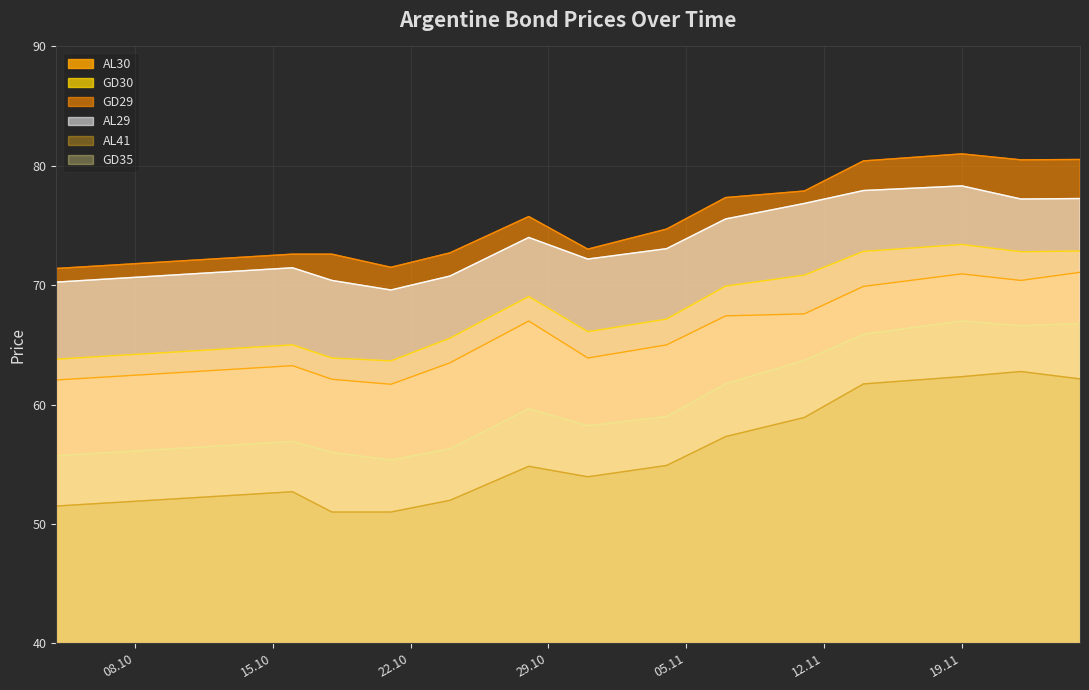

Which has a higher value, 2024-10-13 or 2024-11-22?

2024-11-22